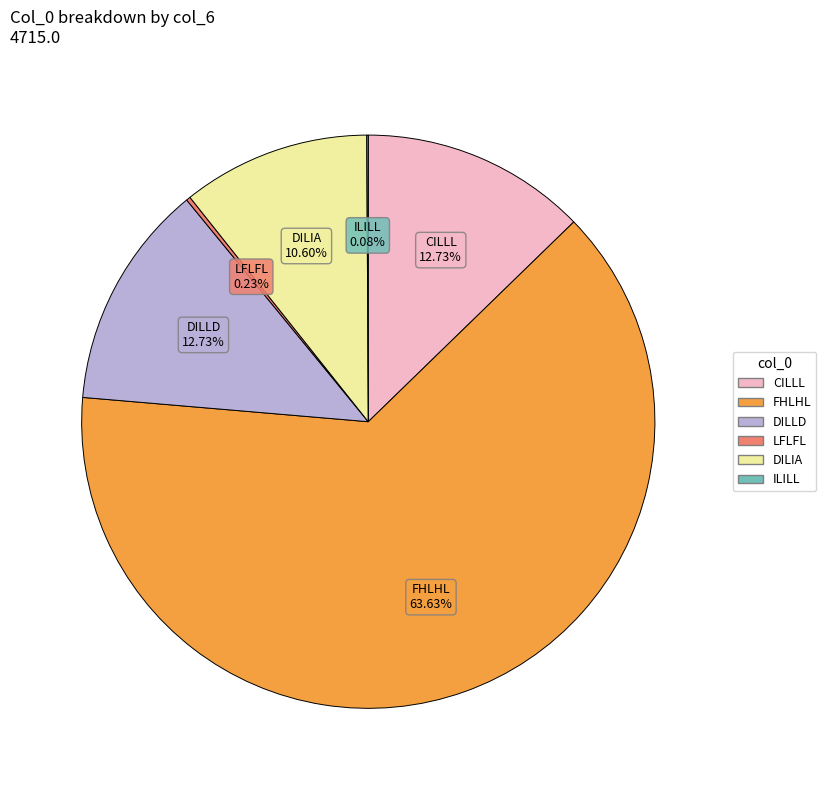

Does any single category account for the majority?

Yes